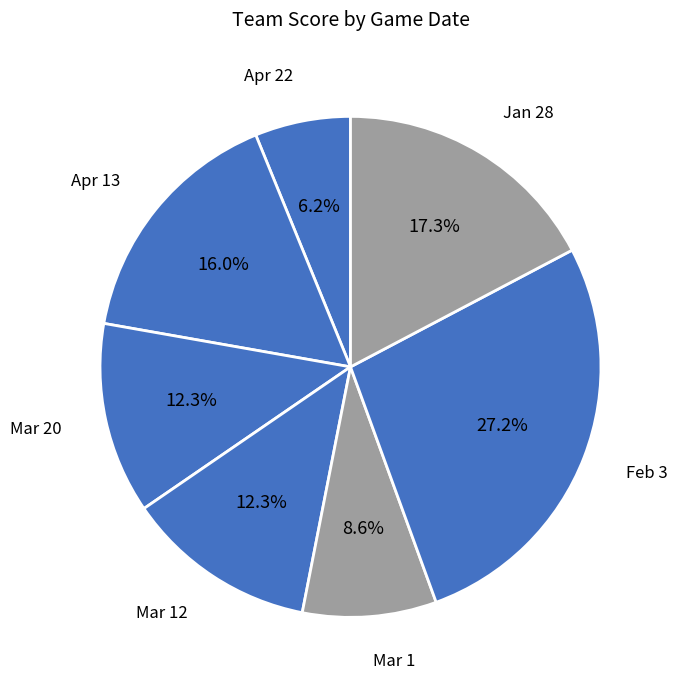

How many slices are in this pie chart?

7